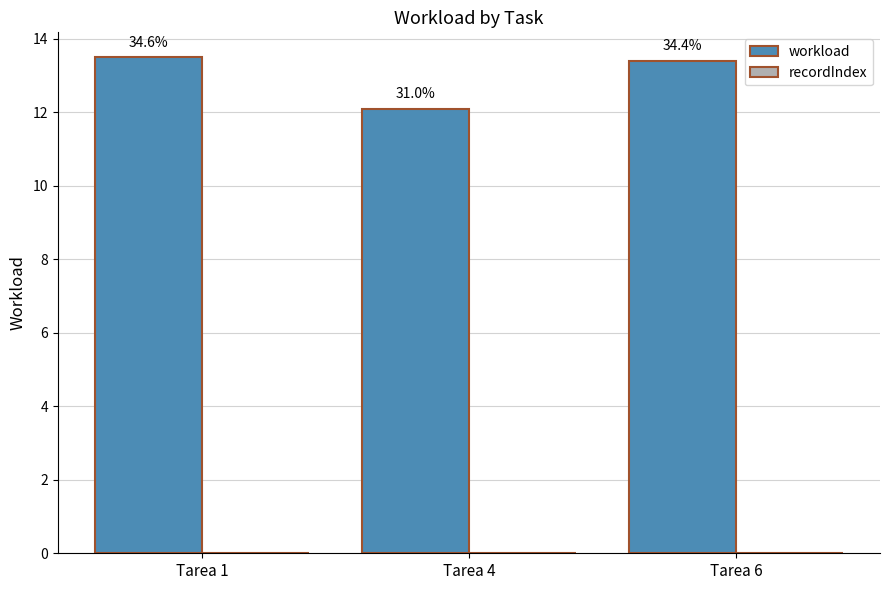

Reading right to left, transcribe all the data shown in this chart.

workload: Tarea 6=13.4	Tarea 4=12.1	Tarea 1=13.5
recordIndex: Tarea 6=0.0	Tarea 4=0.0	Tarea 1=0.0